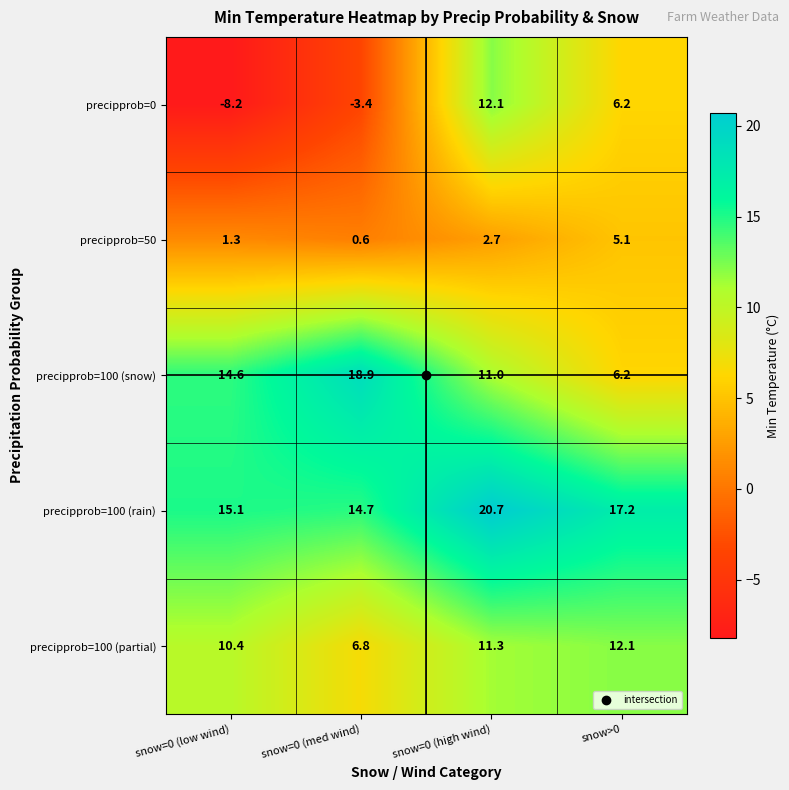

The precipprob=100 (partial) series shows 6.8 at snow=0 (med wind). True or false?

True